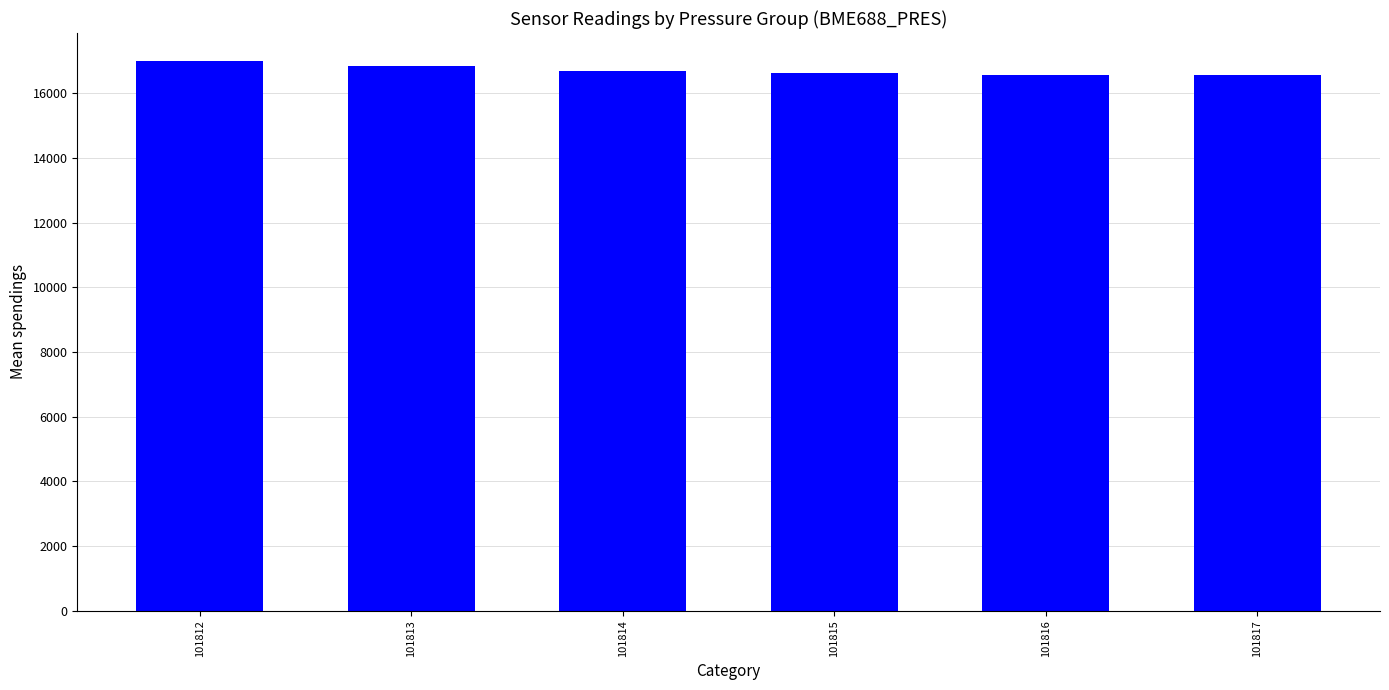

What is the minimum value shown in the chart?

16562.3